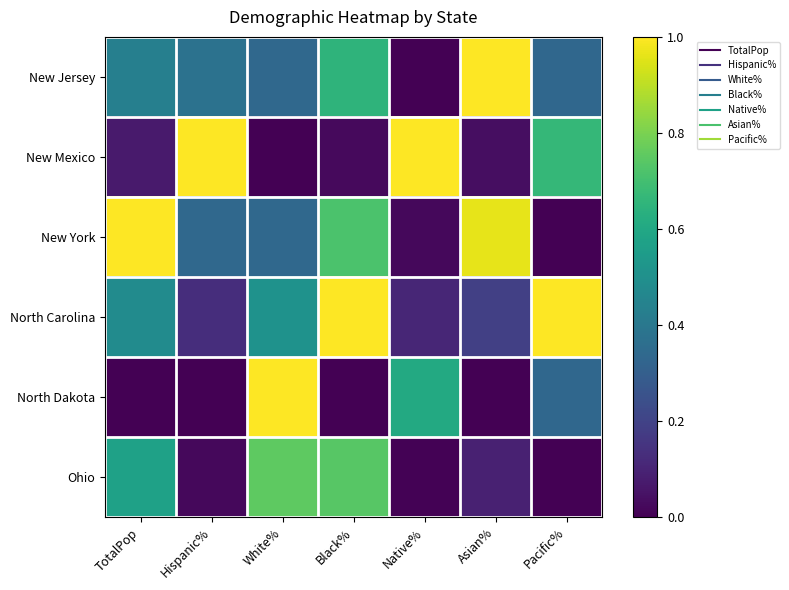

At how many categories does at least one series exceed 0?

7